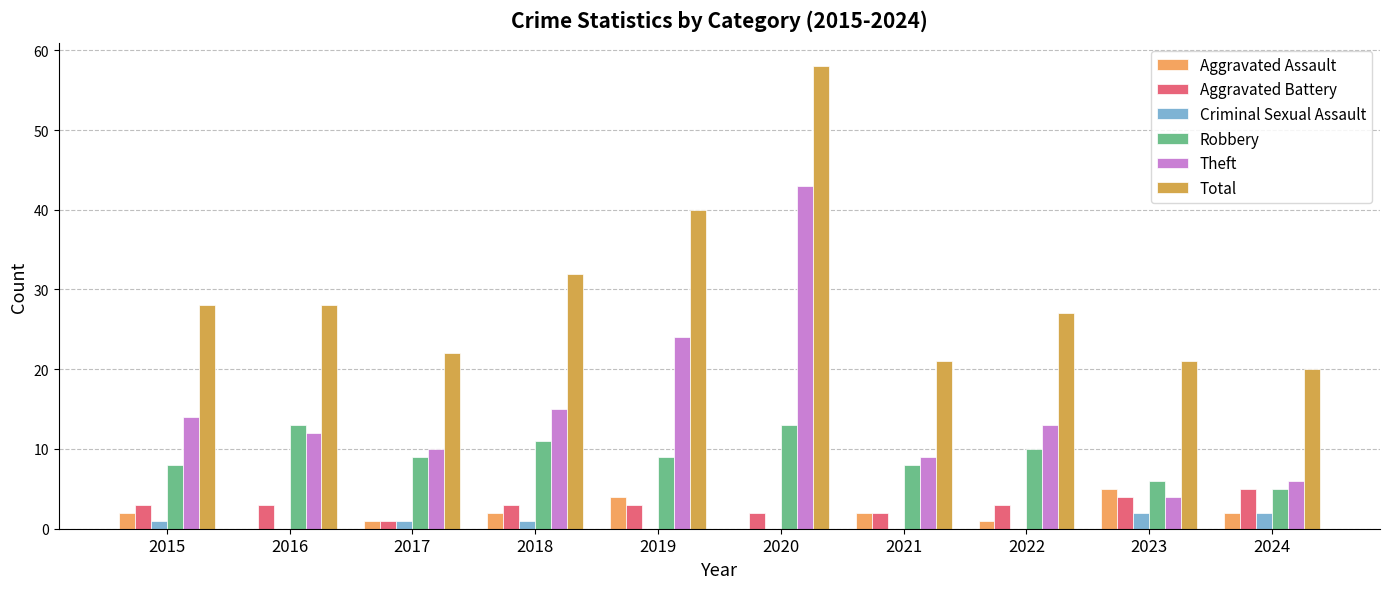

Reading left to right, what are all the values shown in this chart?

Aggravated Assault: 2015=2	2016=0	2017=1	2018=2	2019=4	2020=0	2021=2	2022=1	2023=5	2024=2
Aggravated Battery: 2015=3	2016=3	2017=1	2018=3	2019=3	2020=2	2021=2	2022=3	2023=4	2024=5
Criminal Sexual Assault: 2015=1	2016=0	2017=1	2018=1	2019=0	2020=0	2021=0	2022=0	2023=2	2024=2
Robbery: 2015=8	2016=13	2017=9	2018=11	2019=9	2020=13	2021=8	2022=10	2023=6	2024=5
Theft: 2015=14	2016=12	2017=10	2018=15	2019=24	2020=43	2021=9	2022=13	2023=4	2024=6
Total: 2015=28	2016=28	2017=22	2018=32	2019=40	2020=58	2021=21	2022=27	2023=21	2024=20